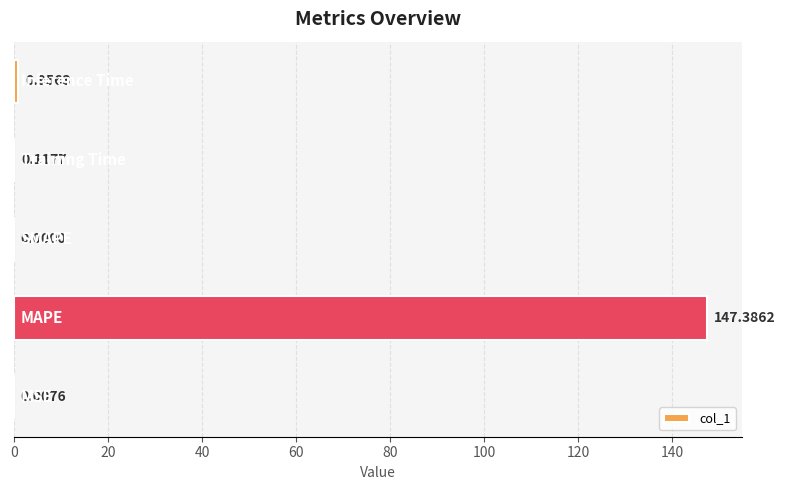

Count the number of values greater than 0.

4